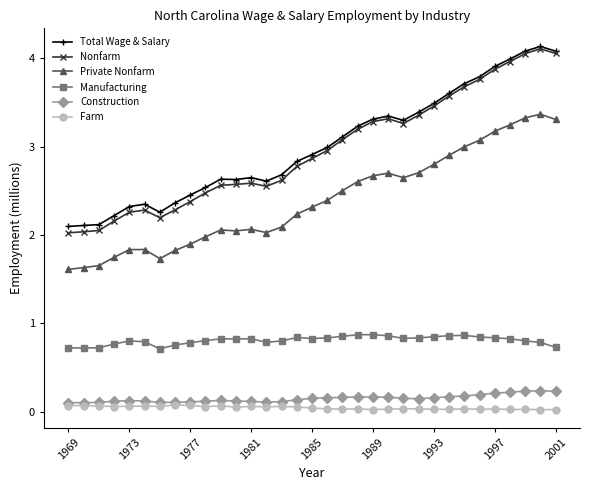

At how many categories does at least one series exceed 1?

33